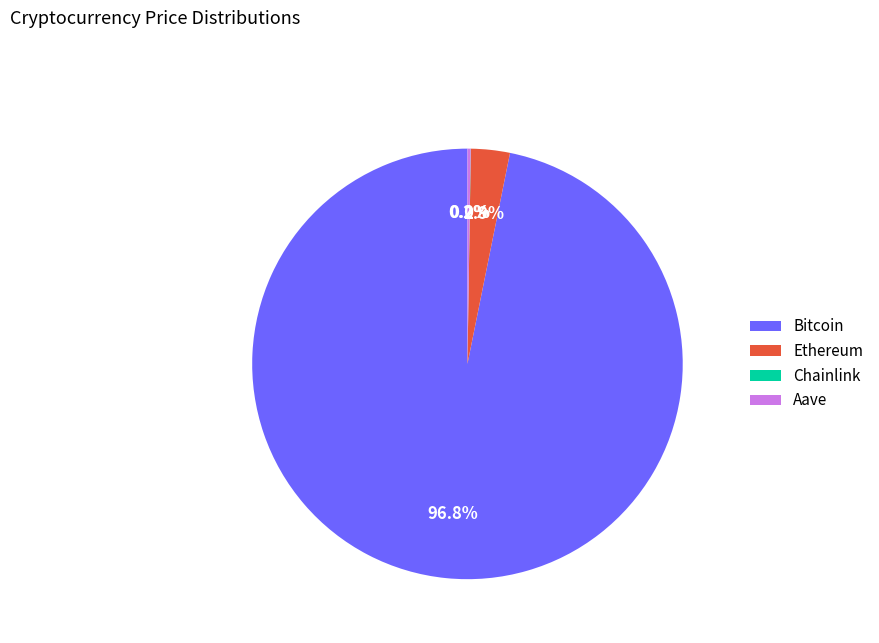

To the nearest percent, what is the difference between the largest and smallest slice percentages?

97%